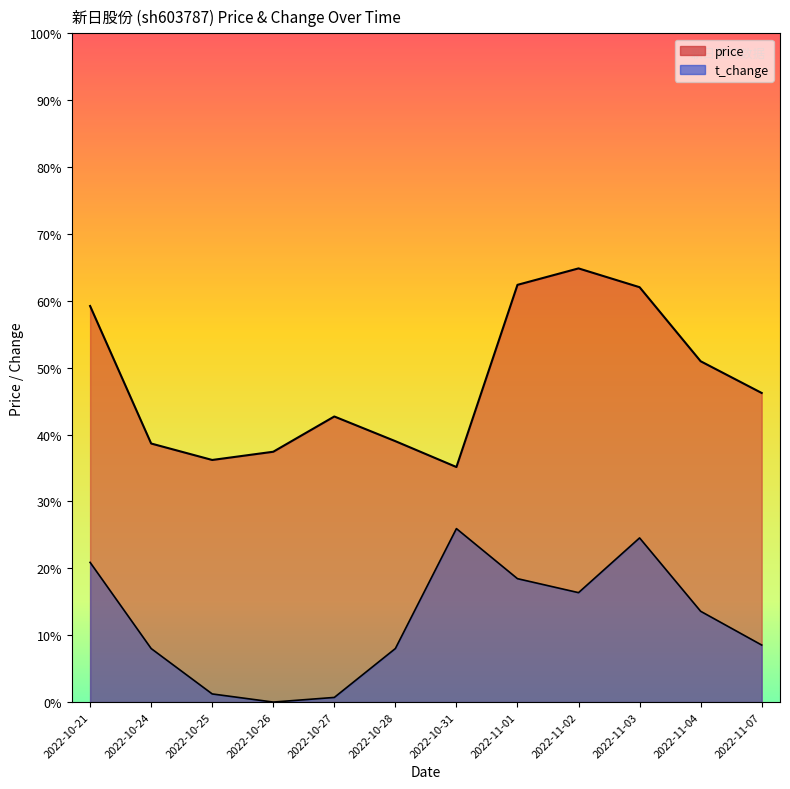

At which category is the sum across all series the highest?

2022-11-03